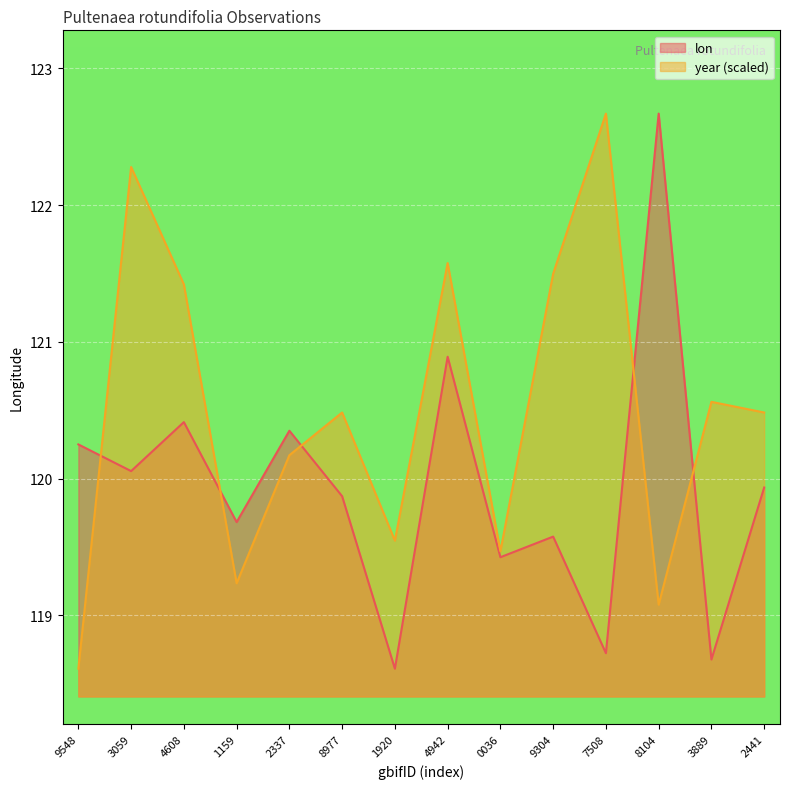

Which series has the widest spread of values?

lon